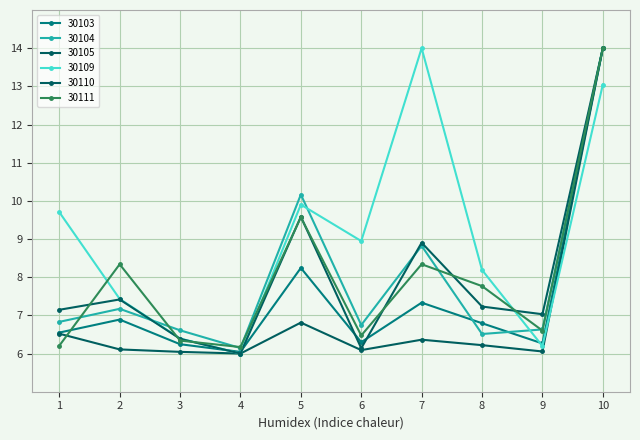

What is the value of the 30104 point at the 4th from the left?

6.1